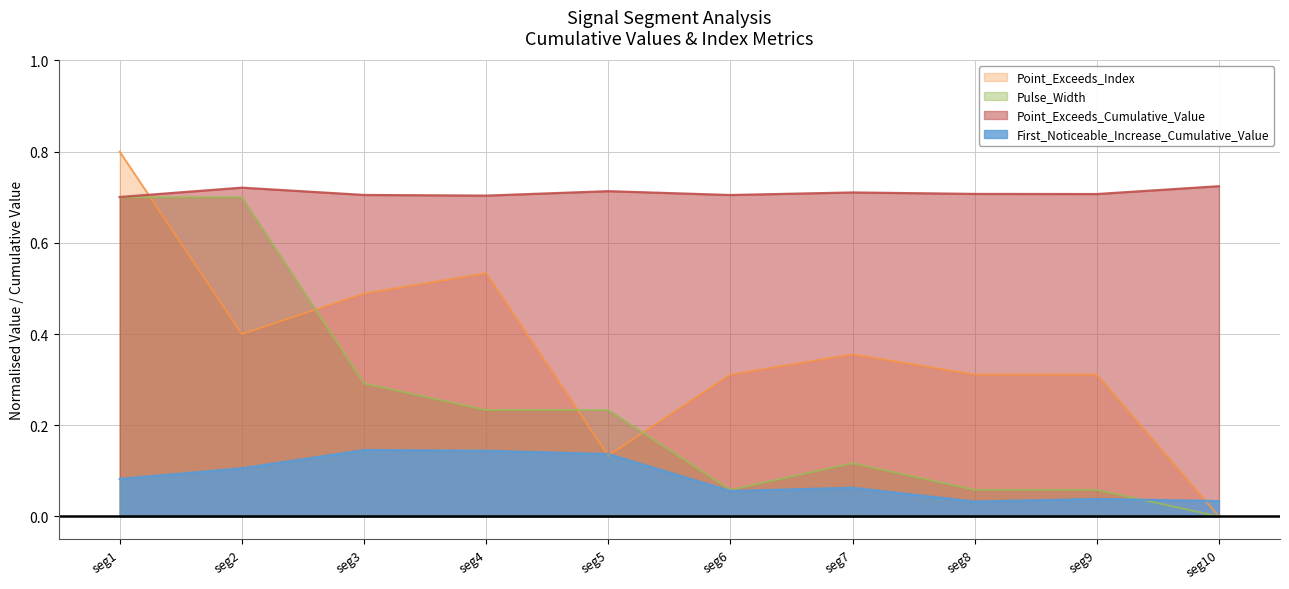

At which category is the sum across all series the highest?

seg1